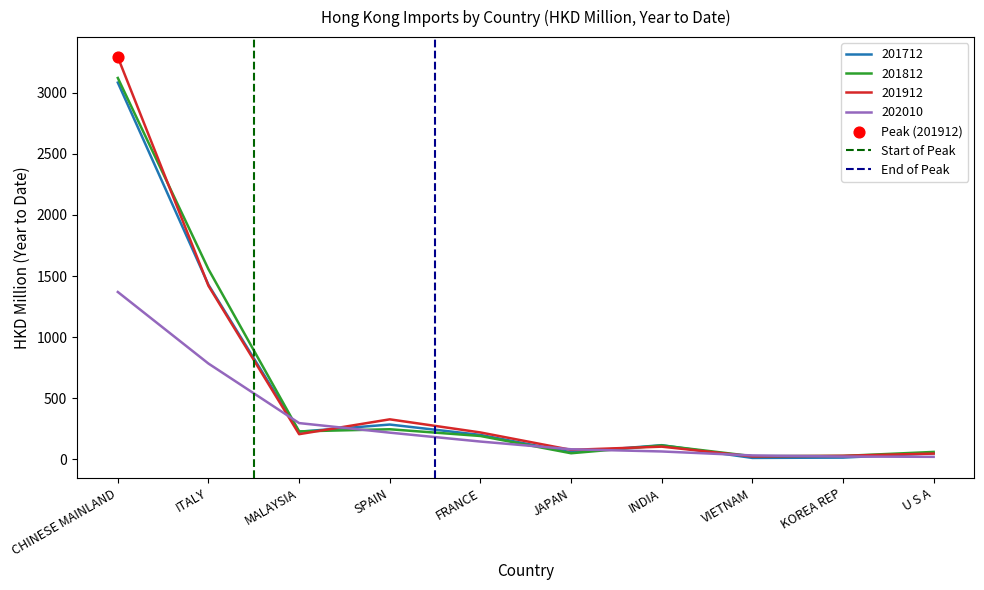

Is it true that 201812 equals 355.0 at SPAIN?

False